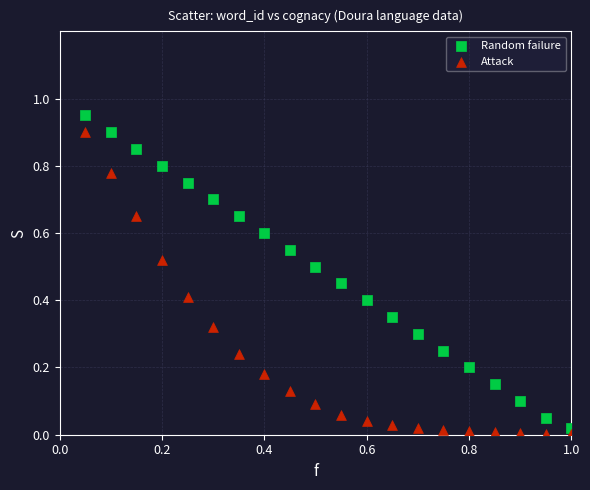

Which series reaches the maximum Y coordinate?

Random failure